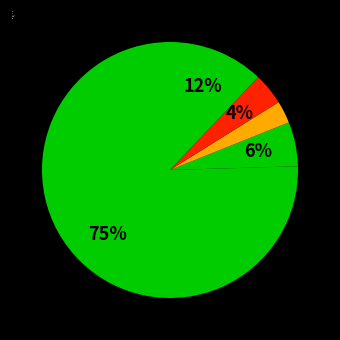

Is it true that GFI is 12% of the pie?

True